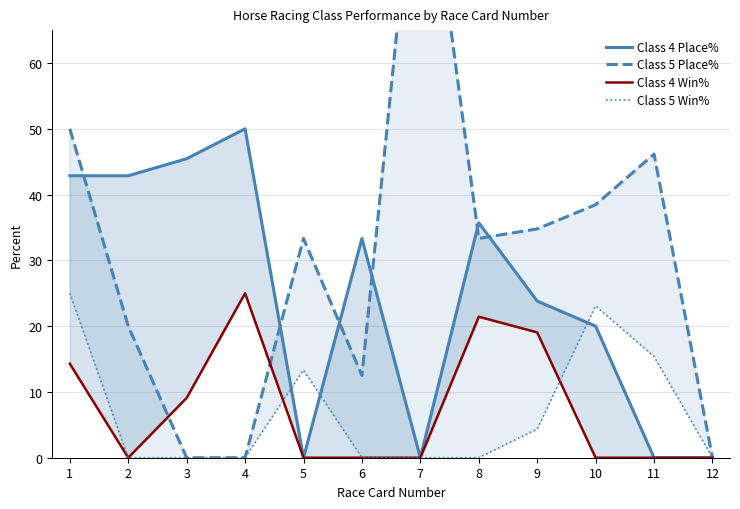

At 5, list the series in order from largest to smallest.

Class 5 Place%, Class 5 Win%, Class 4 Place%, Class 4 Win%